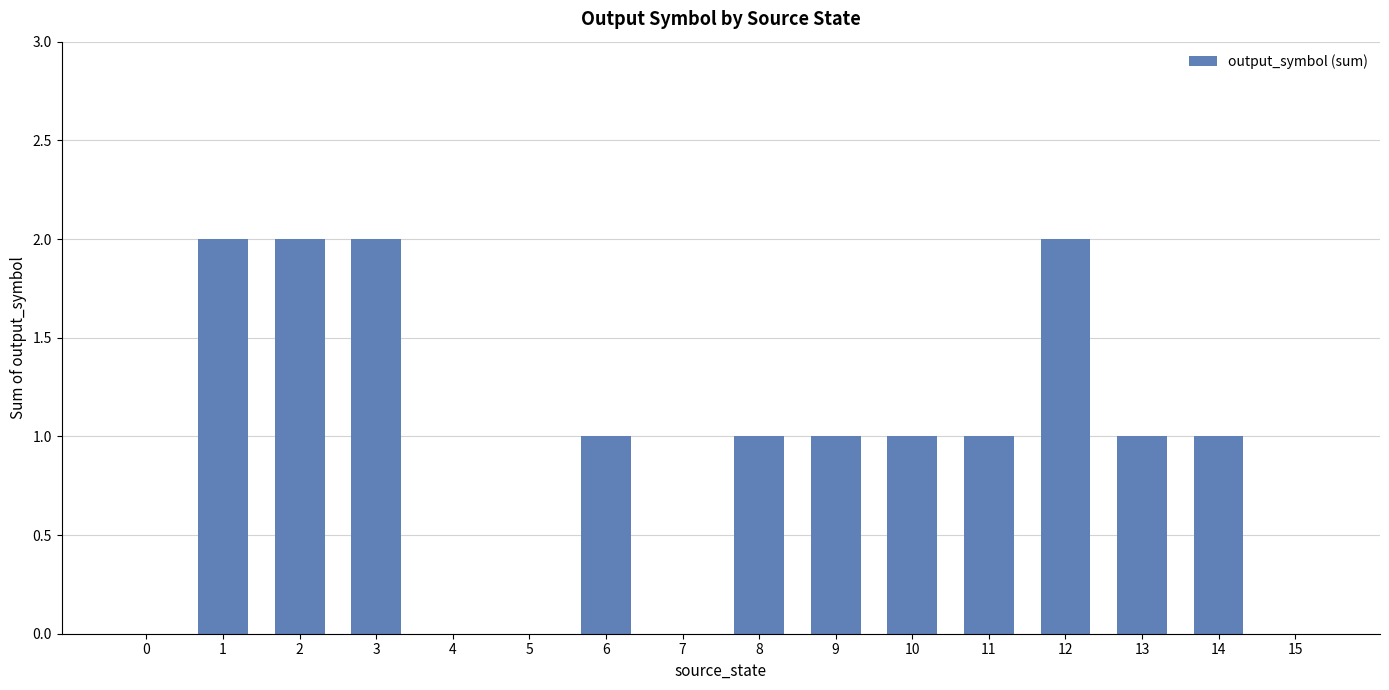

What is the sum of the values at 8 and 15?

1